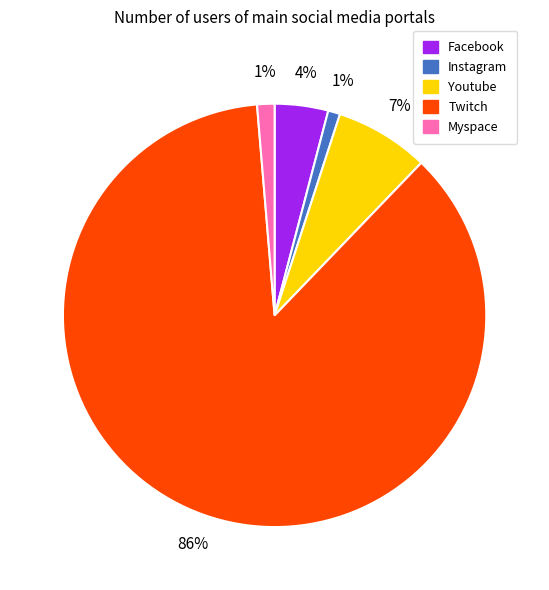

Does Youtube account for over 50% of the chart?

No